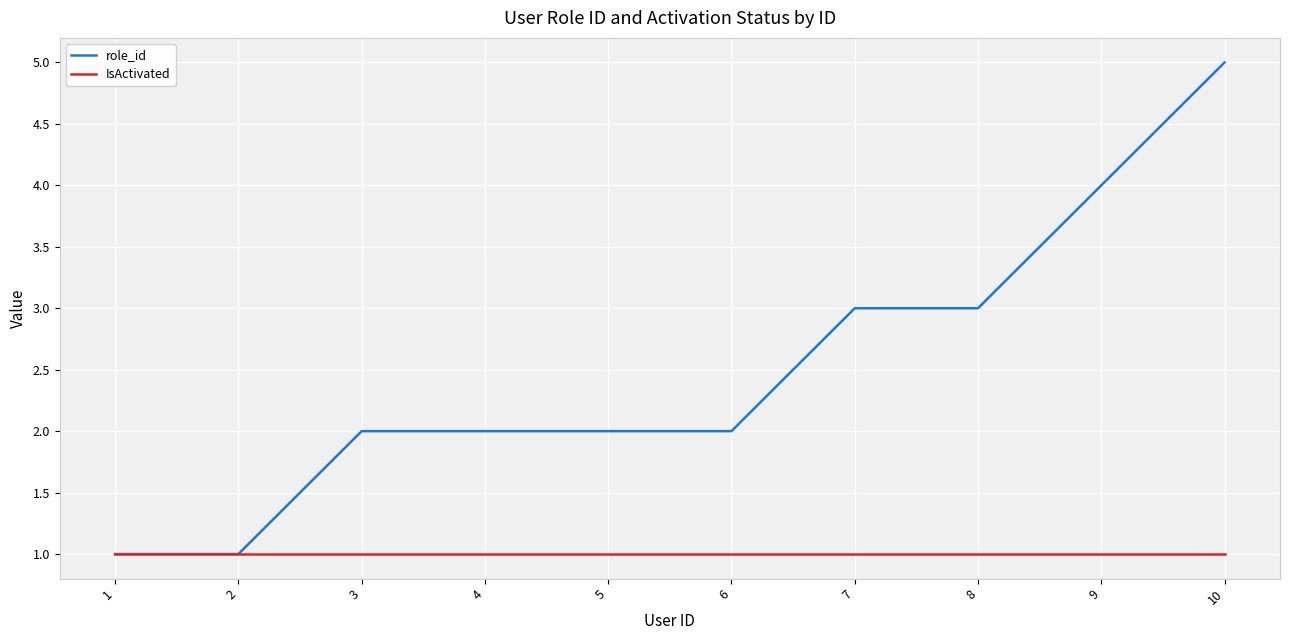

Is it true that role_id equals 1 at 1?

True